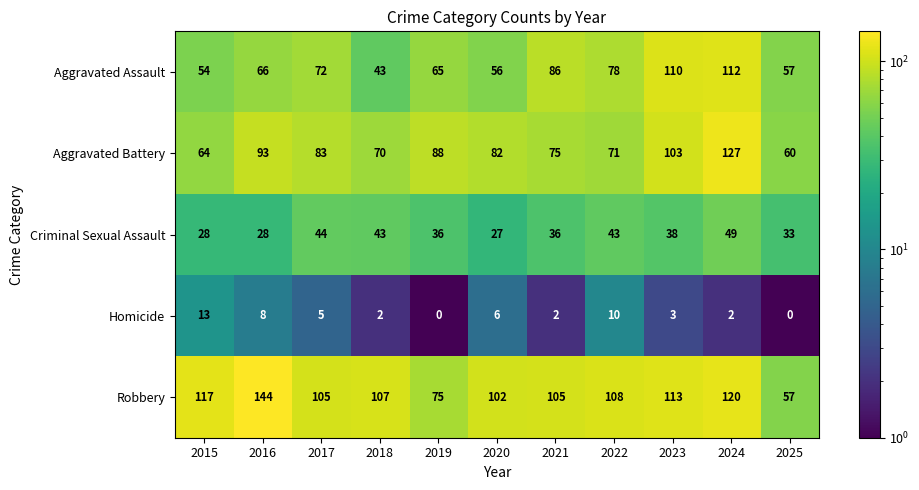

What is the sum of the Aggravated Assault values at 2018 and 2025?

100